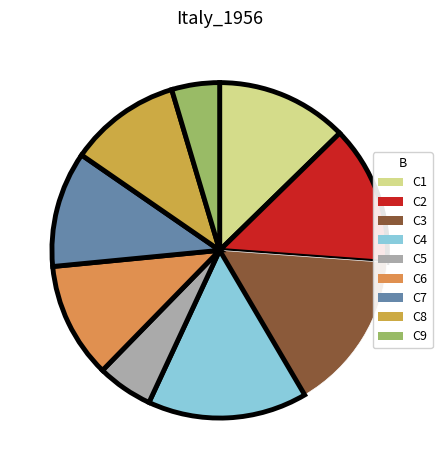

Which category has the biggest portion of the pie?

C3